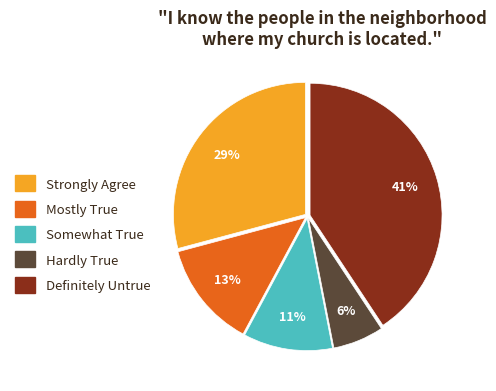

Is it true that Mostly True is 13% of the pie?

True